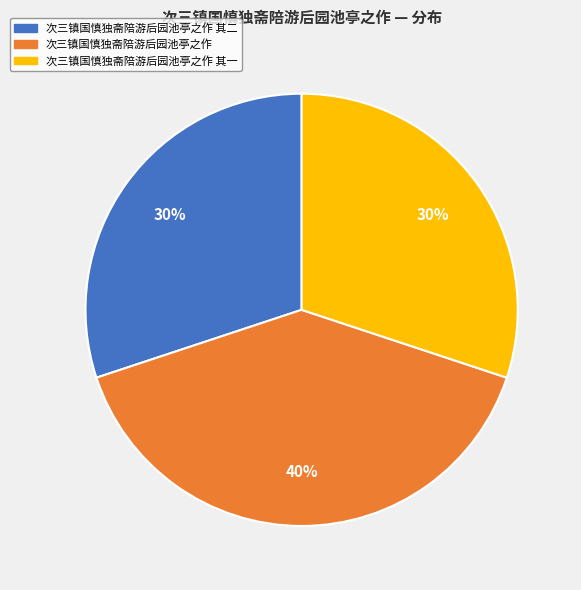

Is the sum of 次三镇国慎独斋陪游后园池亭之作 and 次三镇国慎独斋陪游后园池亭之作 其二 greater than half?

Yes